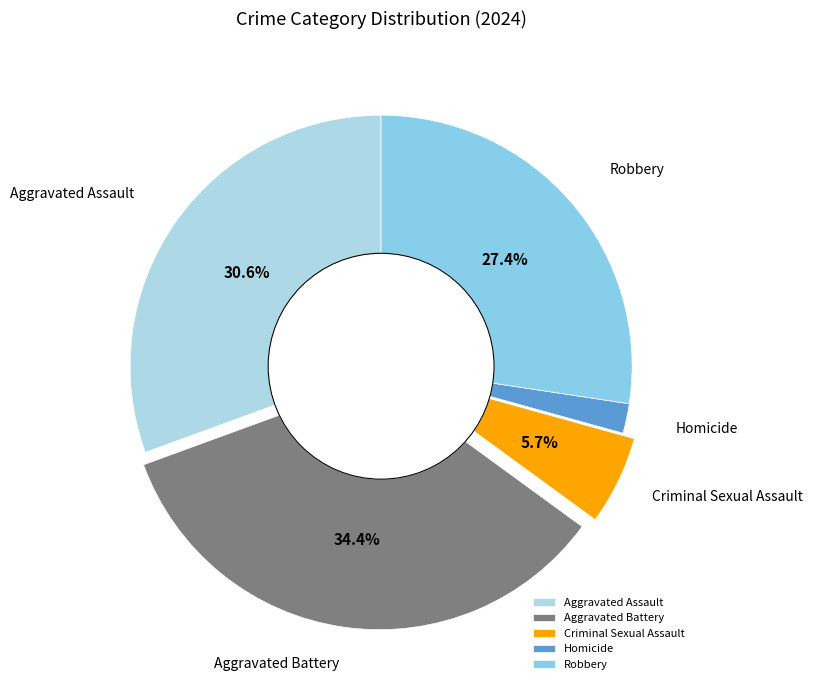

Which slice is the largest?

Aggravated Battery